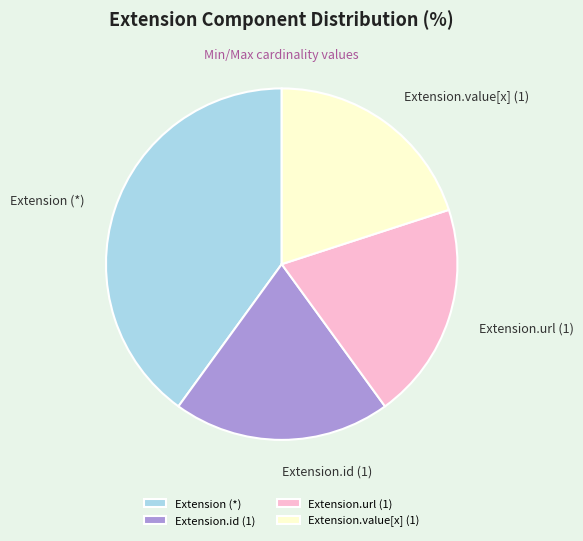

What is the ratio of the value at Extension (*) to the value at Extension.value[x] (1)?

2.0